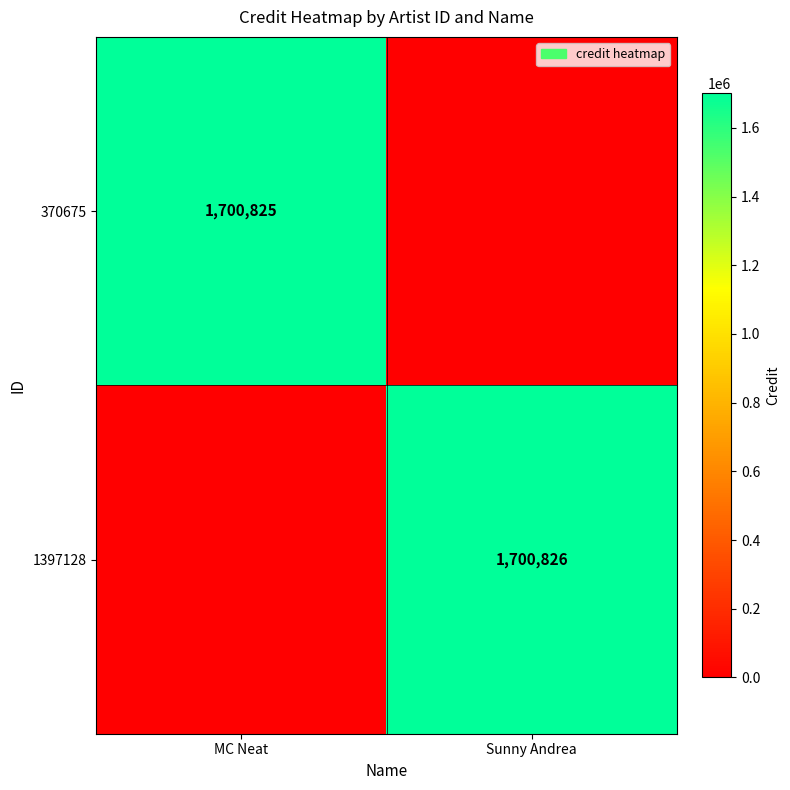

Is it true that 1397128 equals 575160 at Sunny Andrea?

False